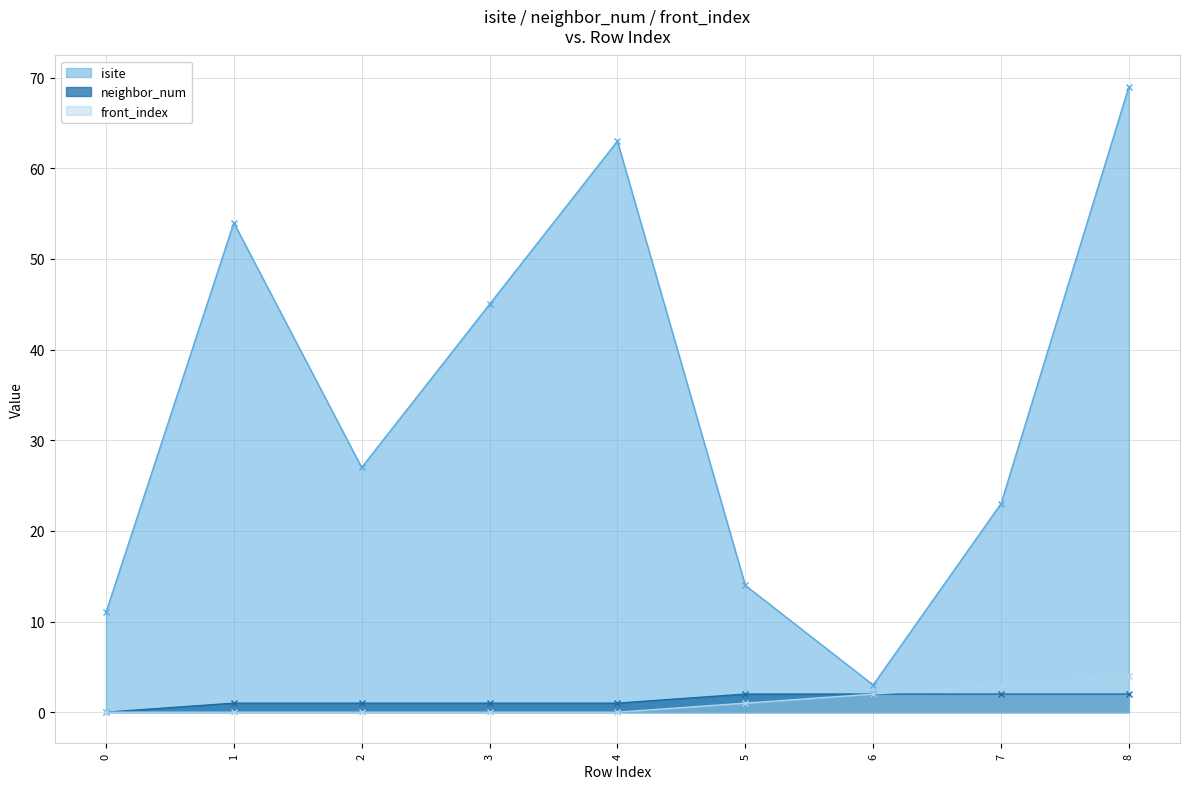

True or false: neighbor_num and isite cross at least once.

False